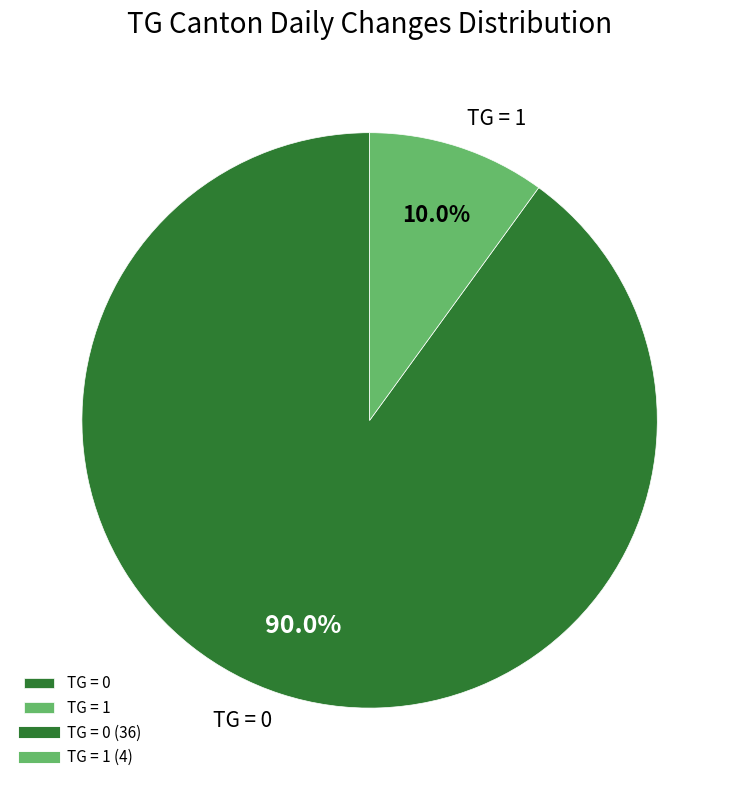

Rank the categories by value from lowest to highest.

TG = 1, TG = 0